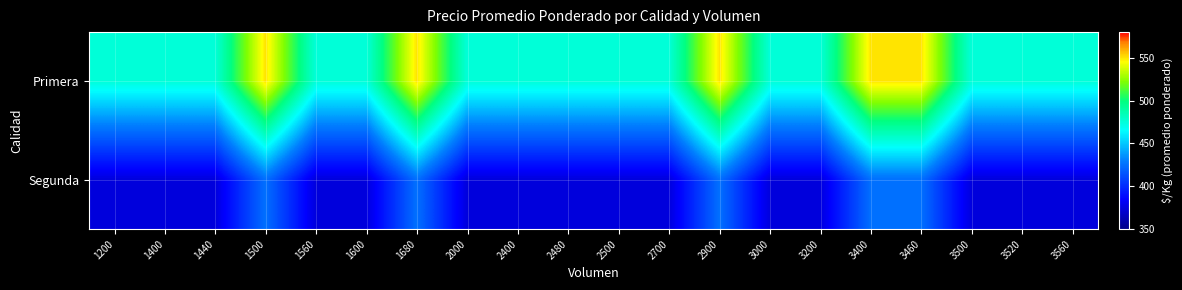

Reading left to right, what are all the values shown in this chart?

Primera: 1200=475	1400=475	1440=475	1500=550	1560=475	1600=475	1680=550	2000=475	2400=475	2480=475	2500=475	2700=475	2900=550	3000=475	3200=475	3400=550	3460=550	3500=475	3520=475	3560=475
Segunda: 1200=375	1400=375	1440=375	1500=425	1560=375	1600=375	1680=425	2000=375	2400=375	2480=375	2500=375	2700=375	2900=425	3000=375	3200=375	3400=425	3460=425	3500=375	3520=375	3560=375